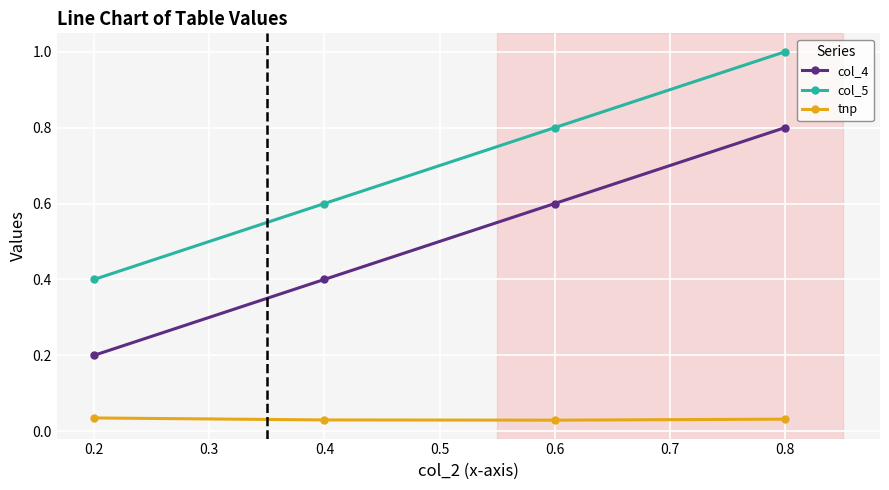

What is the difference between the maximum and minimum values in the col_5 series?

0.6